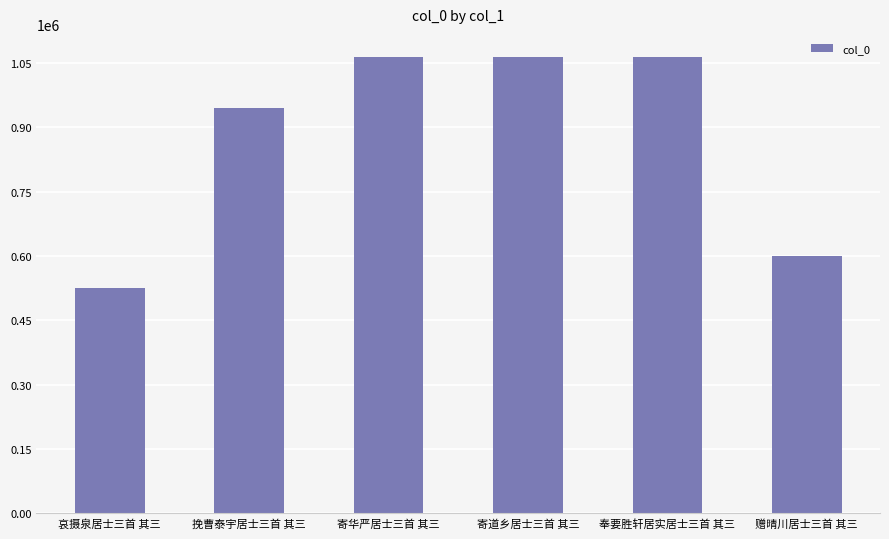

What position from the left is 挽曹泰宇居士三首 其三?

2